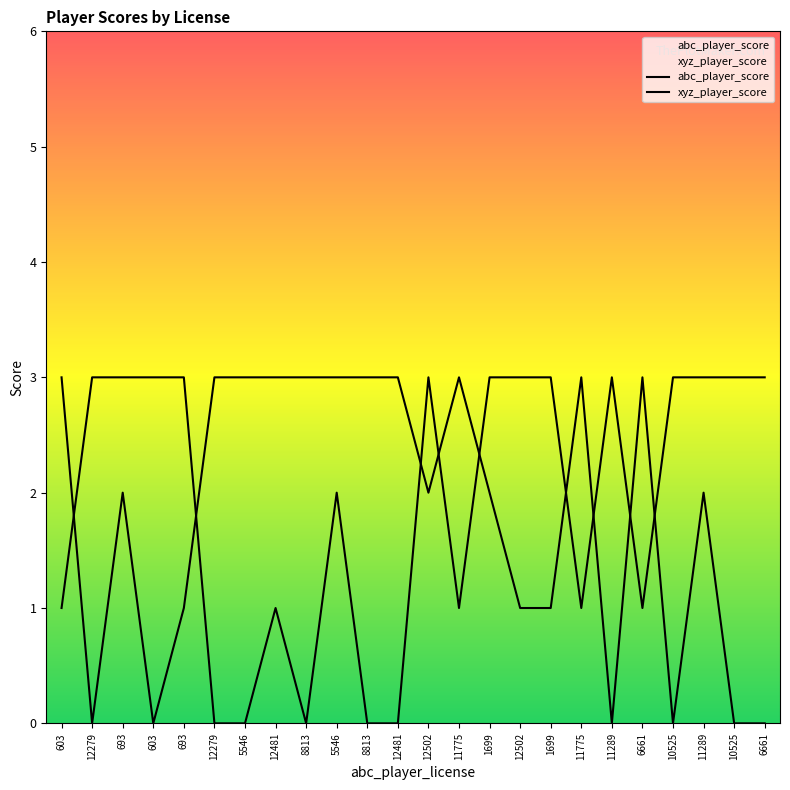

Where is the first local minimum for abc_player_score?

12279